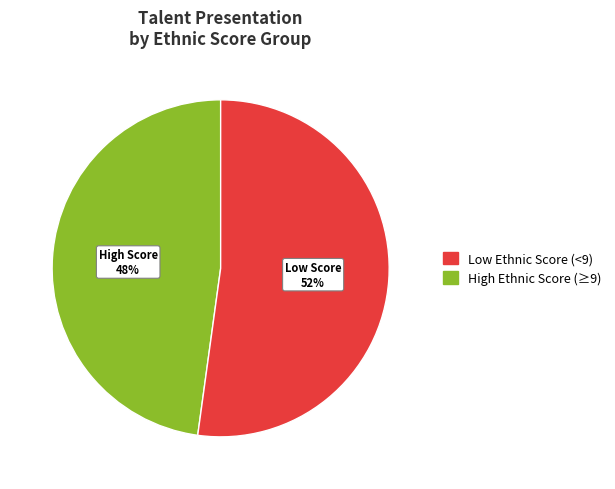

Is there any slice that represents more than half of the pie?

Yes